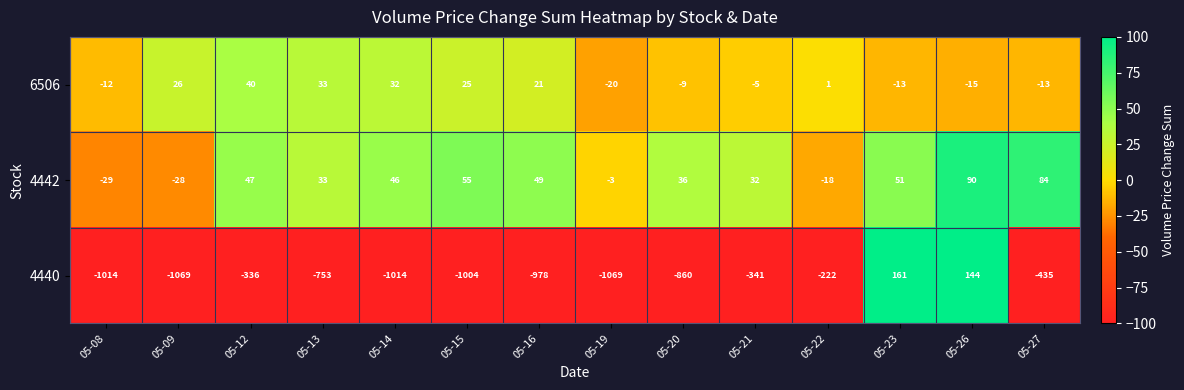

At how many categories does at least one series exceed 50?

4